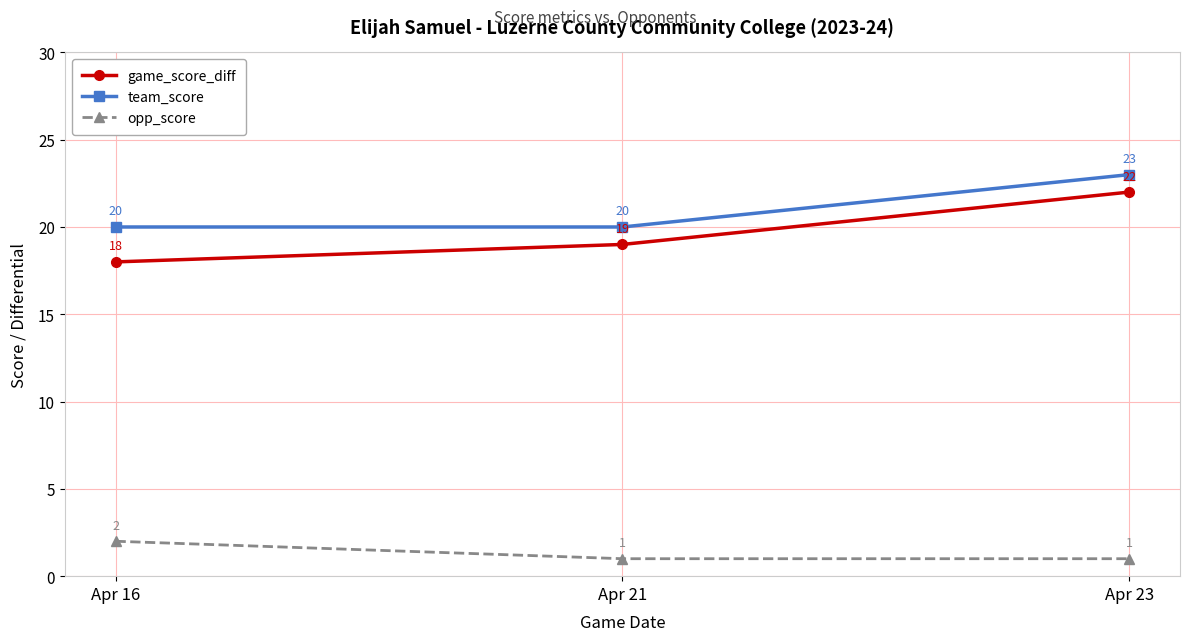

List the series in order of their peak value, lowest first.

opp_score, game_score_diff, team_score